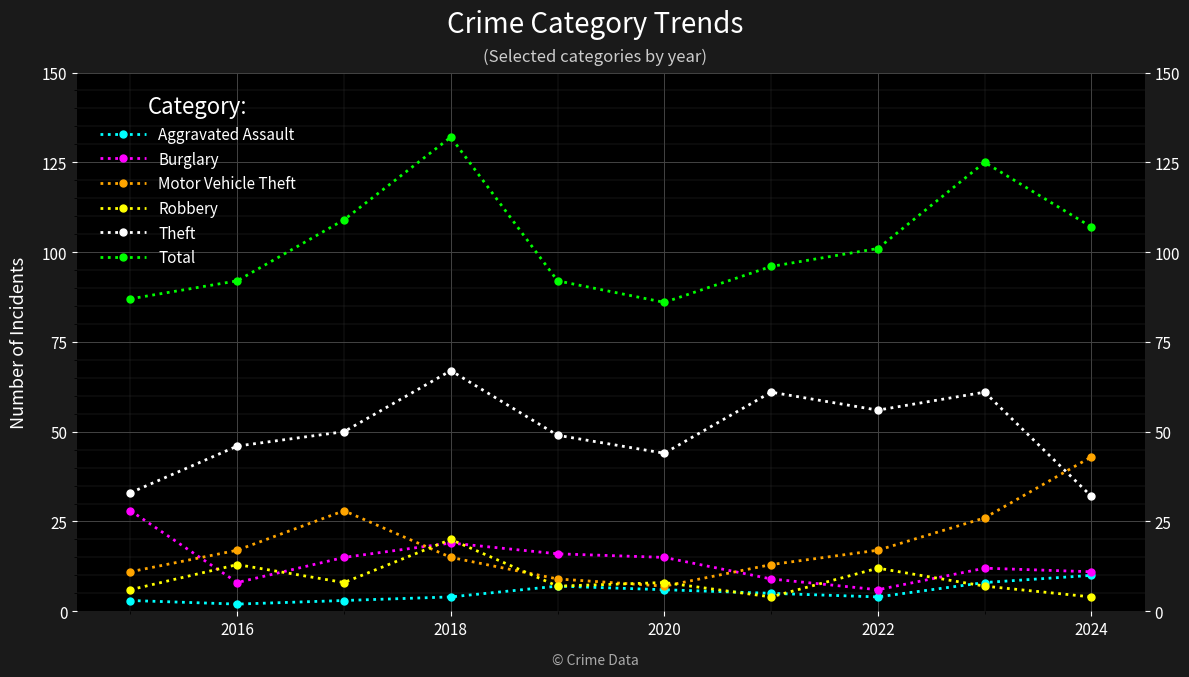

How many values in the Aggravated Assault series are below 5?

5